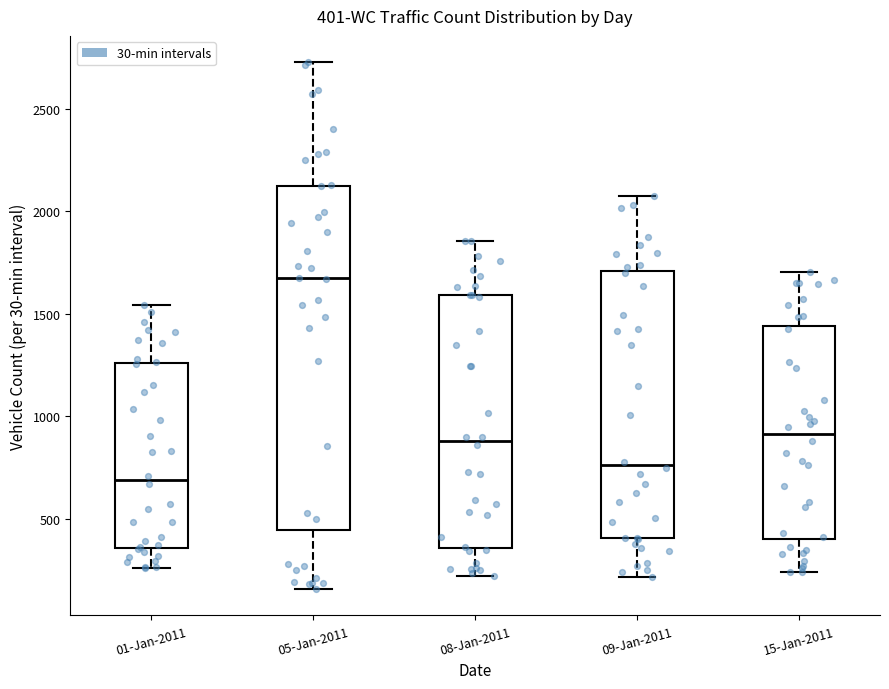

Which box is the tallest, from its lower edge to its upper edge?

05-Jan-2011